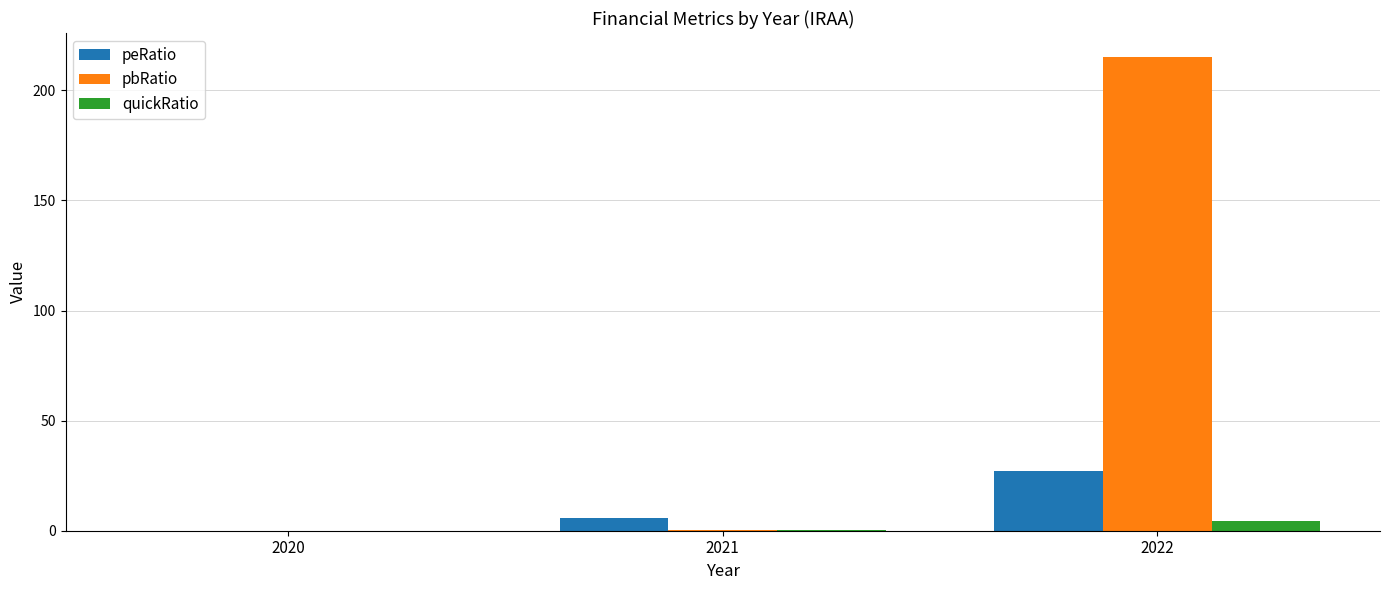

At which category is the sum across all series the highest?

2022